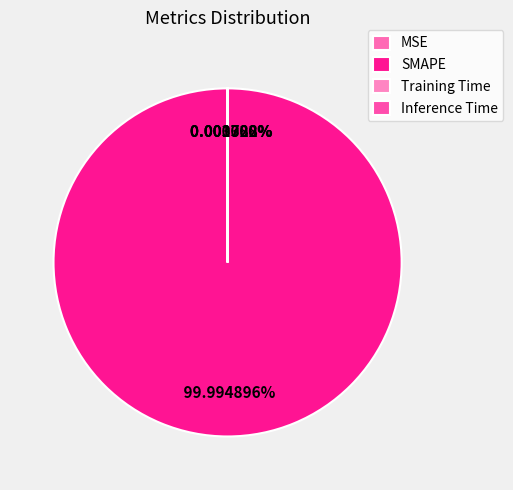

What is the smallest slice in the pie chart?

MSE